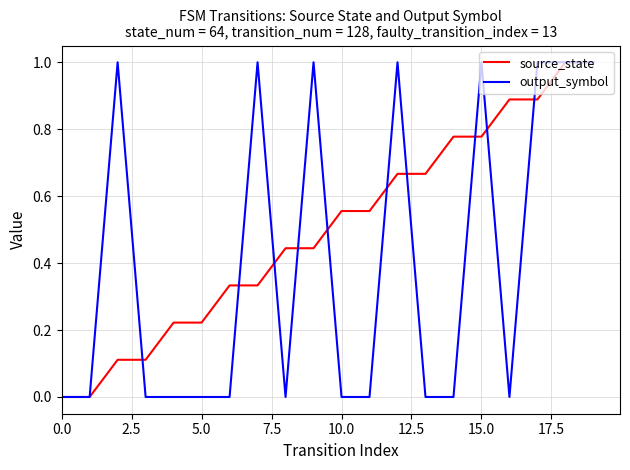

Rank the series by their average value, from lowest to highest.

output_symbol, source_state